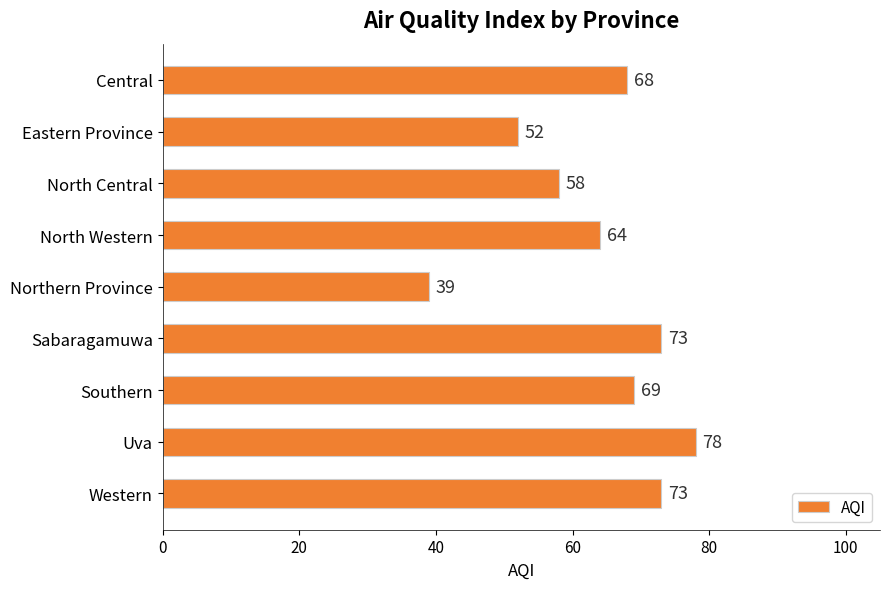

What is the greatest value displayed?

78